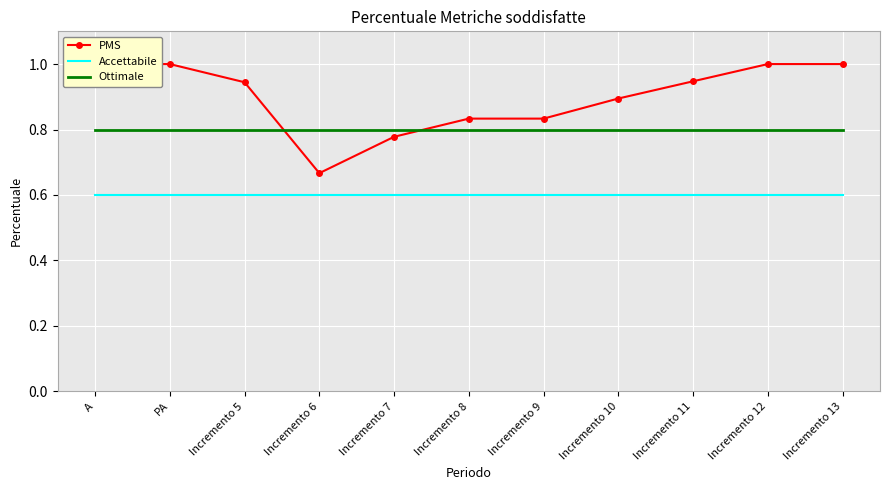

What is the label of the 4th point from the right?

Incremento 10